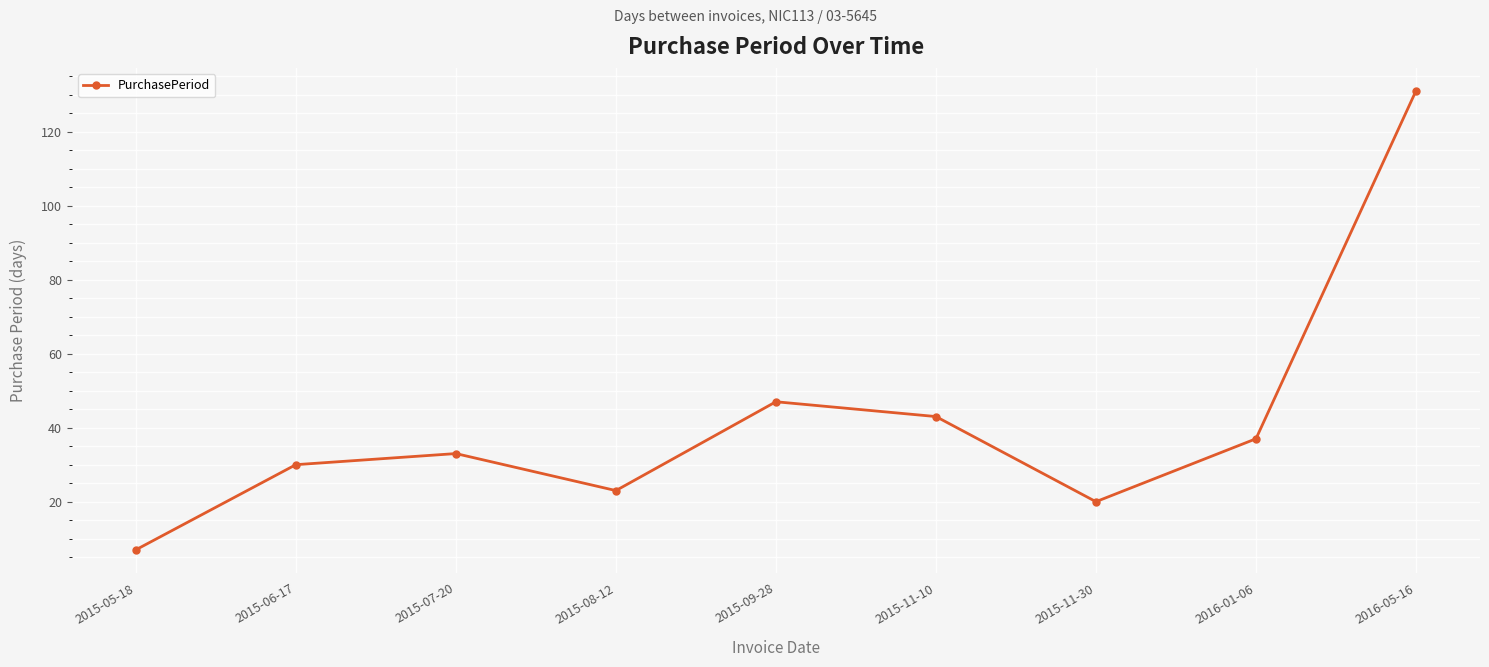

Reading left to right, what are all the values shown in this chart?

7	30	33	23	47	43	20	37	131